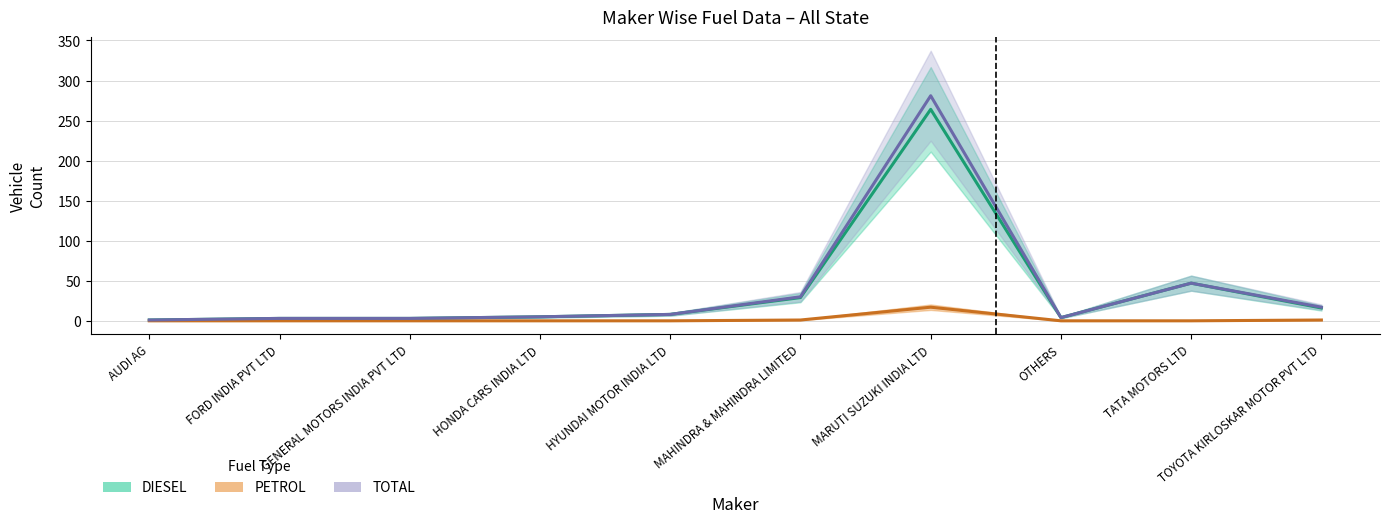

What is the average value of the TOTAL series?

40